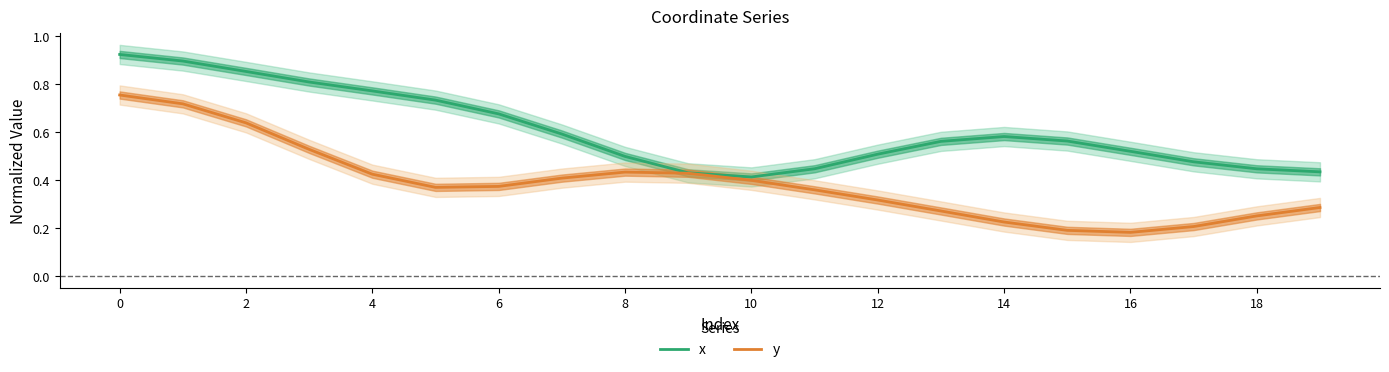

Is it true that x equals 1.0 at 6?

False